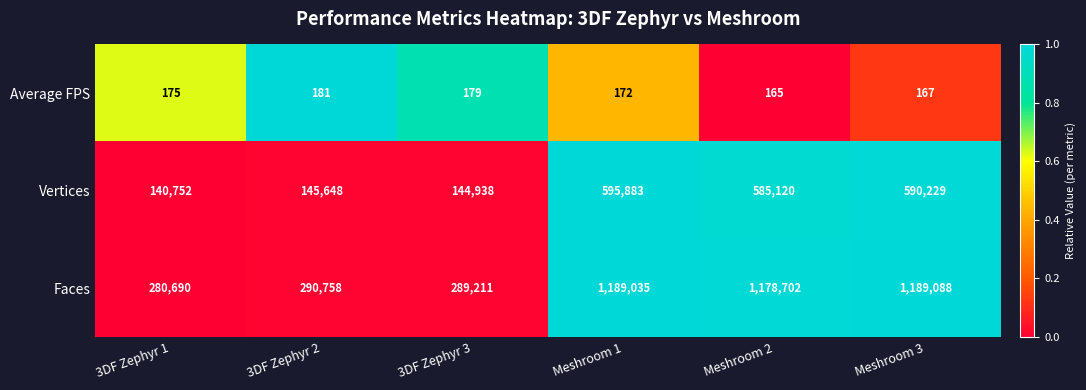

Which series has the largest range (max minus min)?

Faces